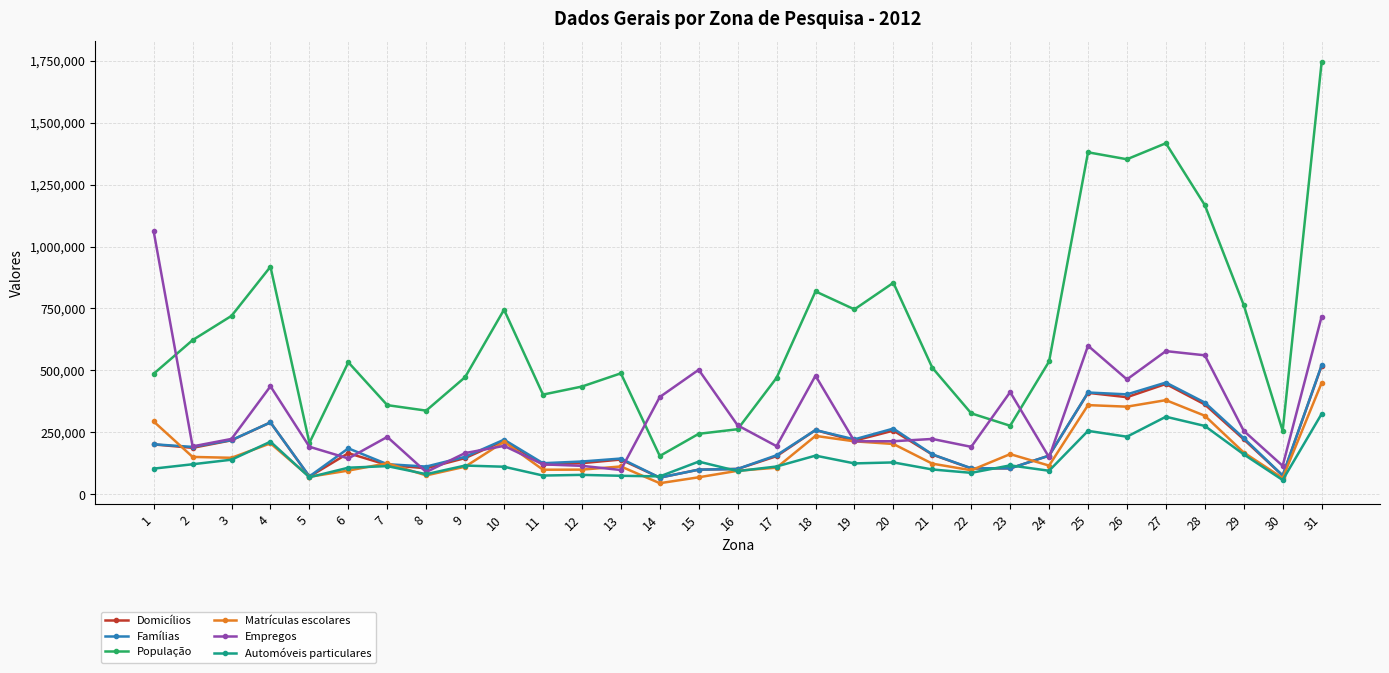

What is the total value across all series at 23?

1178386.9